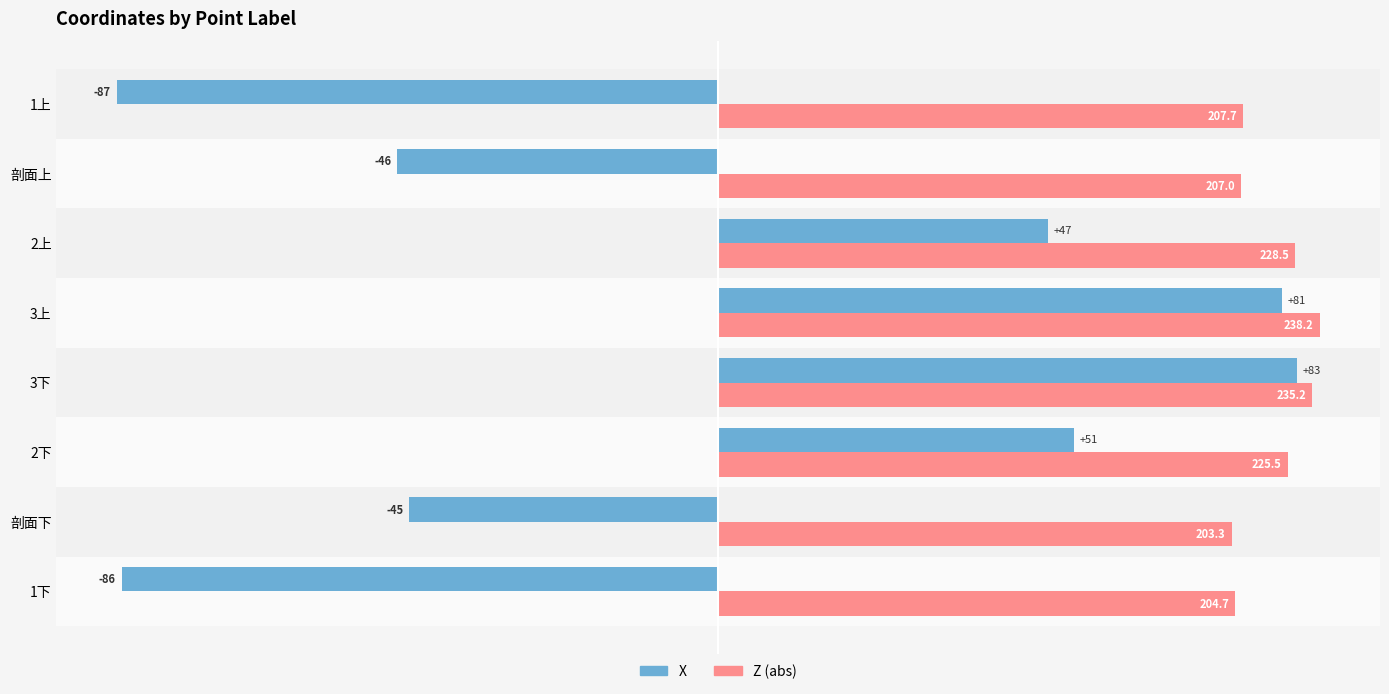

What position from the right is 3上?

4